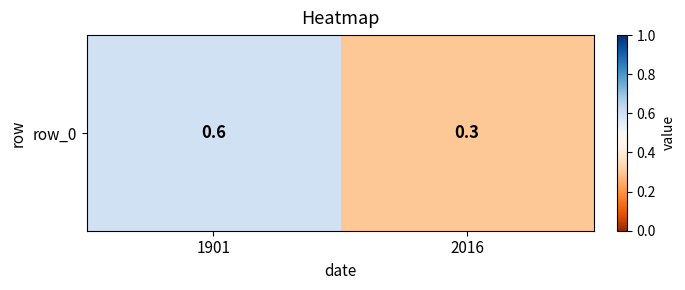

Reading left to right, extract all data points from this chart.

1901=0.6	2016=0.3